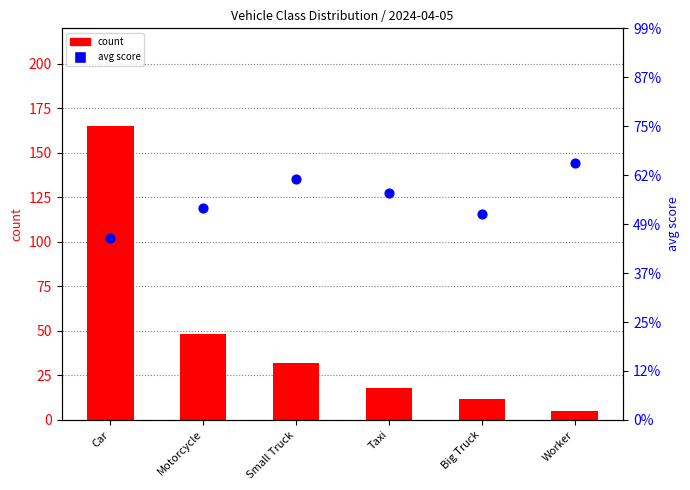

Which series contains the lowest Y value?

avg score